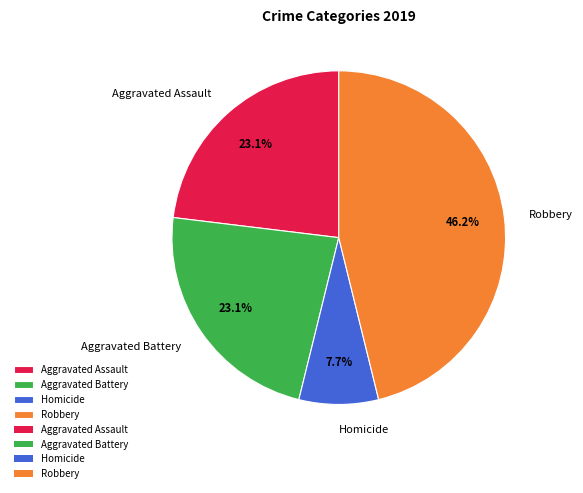

Do Aggravated Assault and Robbery together represent more than half of the pie?

Yes